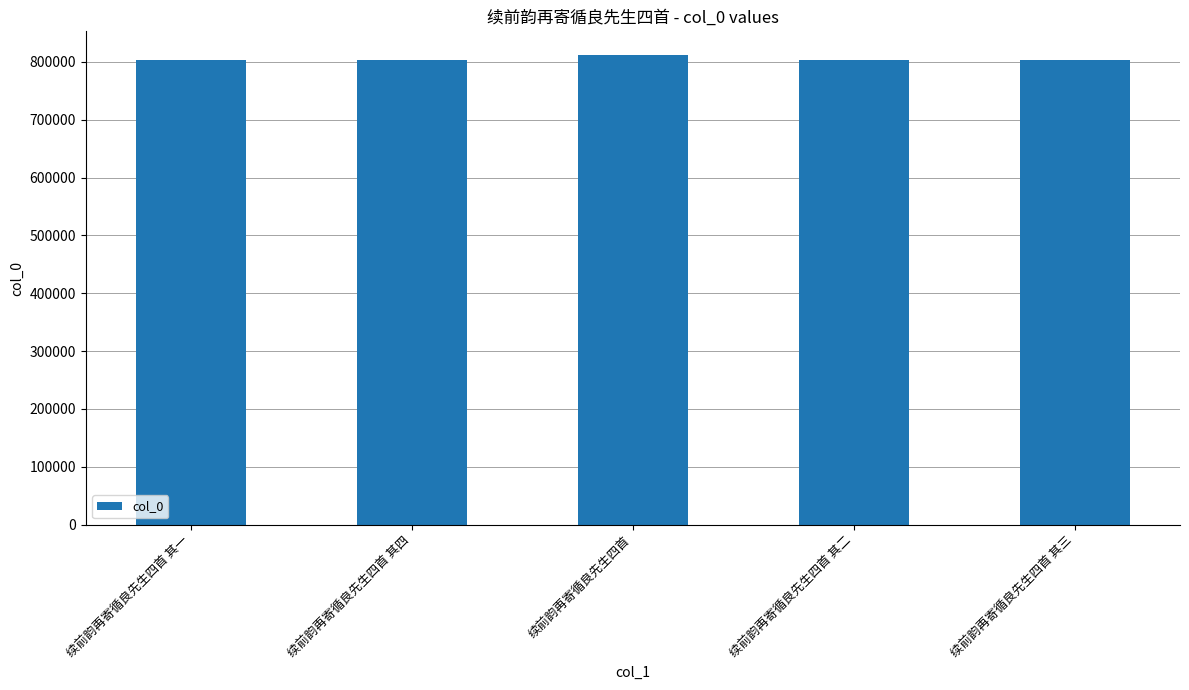

Where does the data first go above 803855?

续前韵再寄循良先生四首 其四